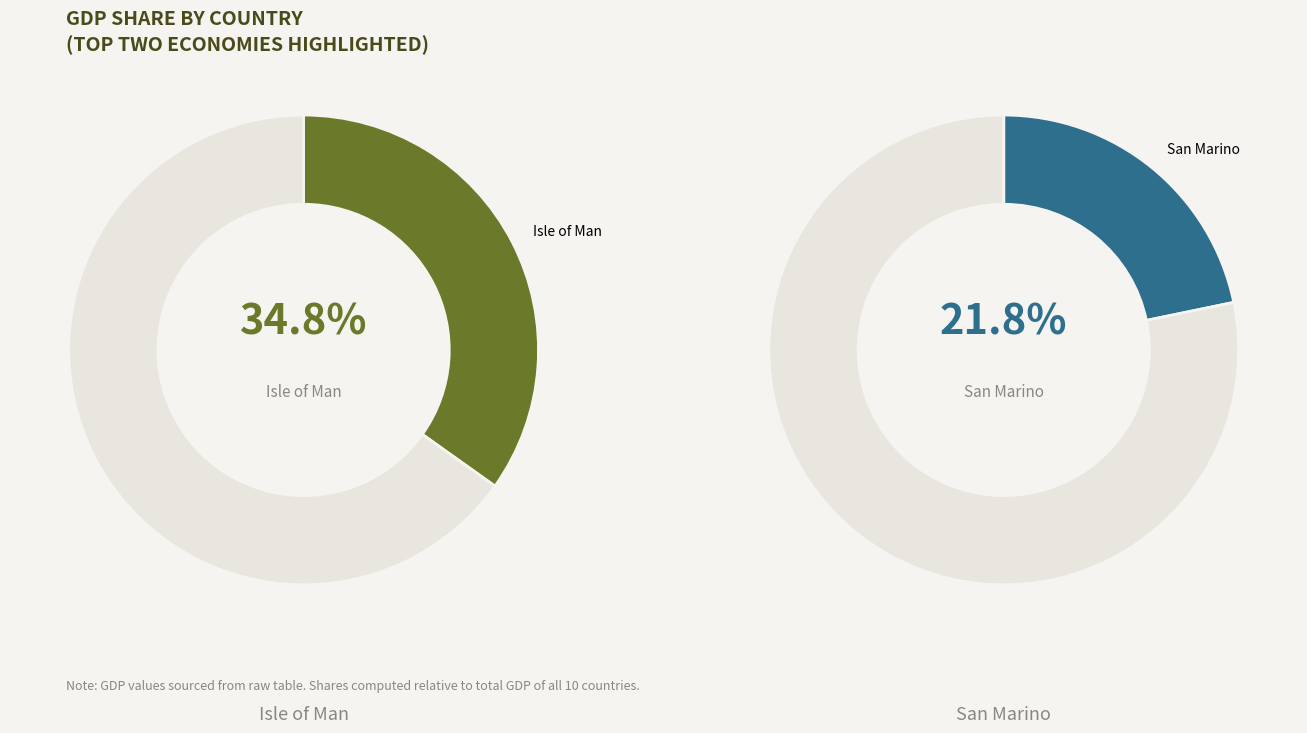

The Tuvalu slice represents 11% of the pie. True or false?

False